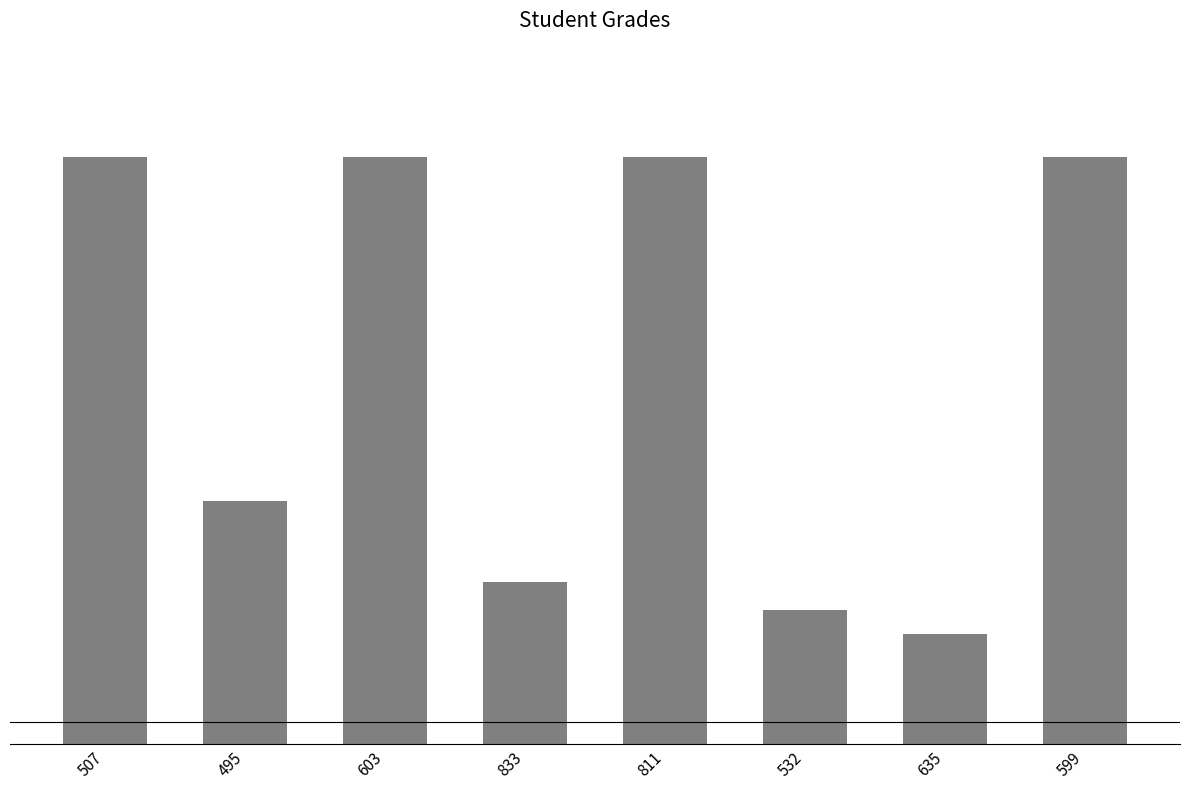

True or false: the data shows 16.1 at 635.

False